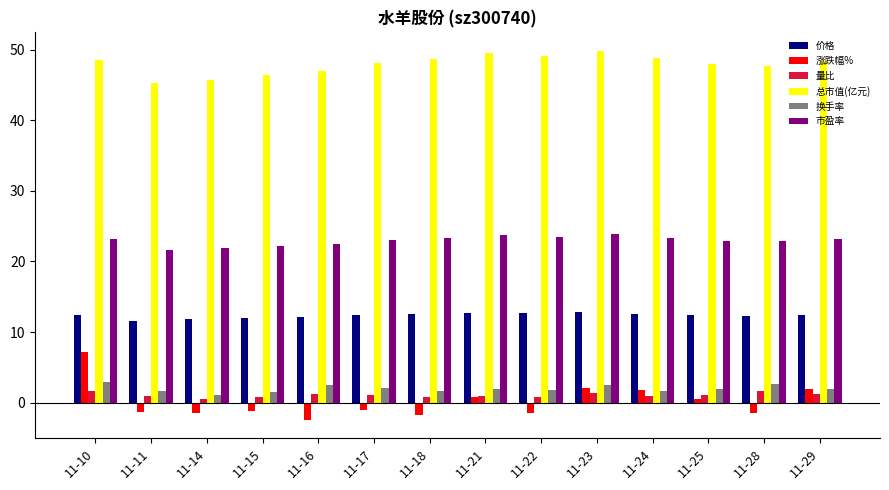

How many series are shown in this chart?

6